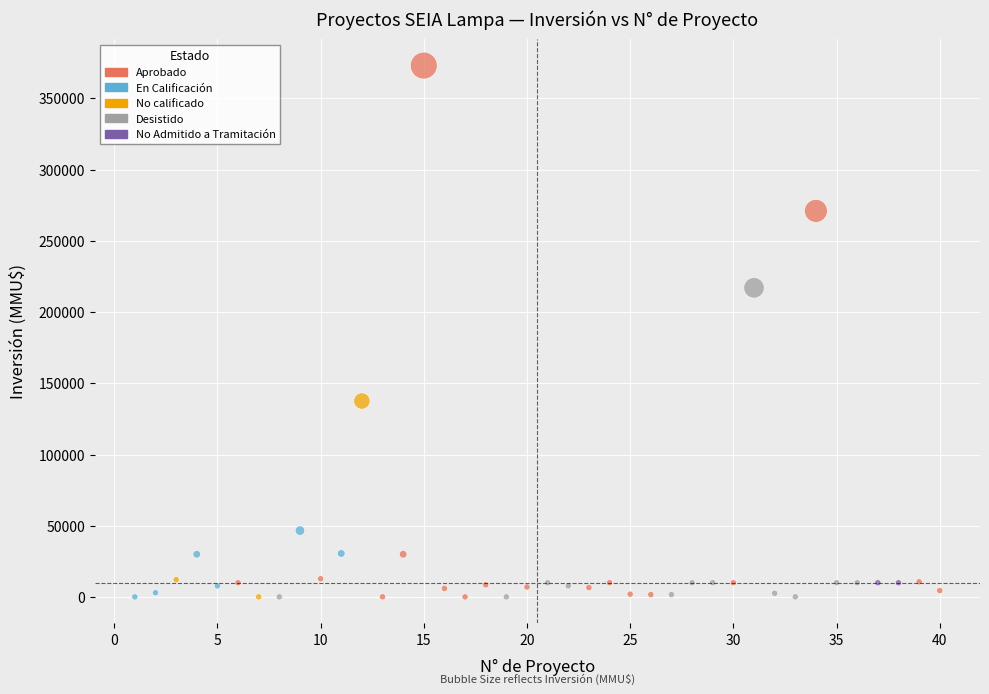

What Y value in the scatter plot is closest to 186539?

217000